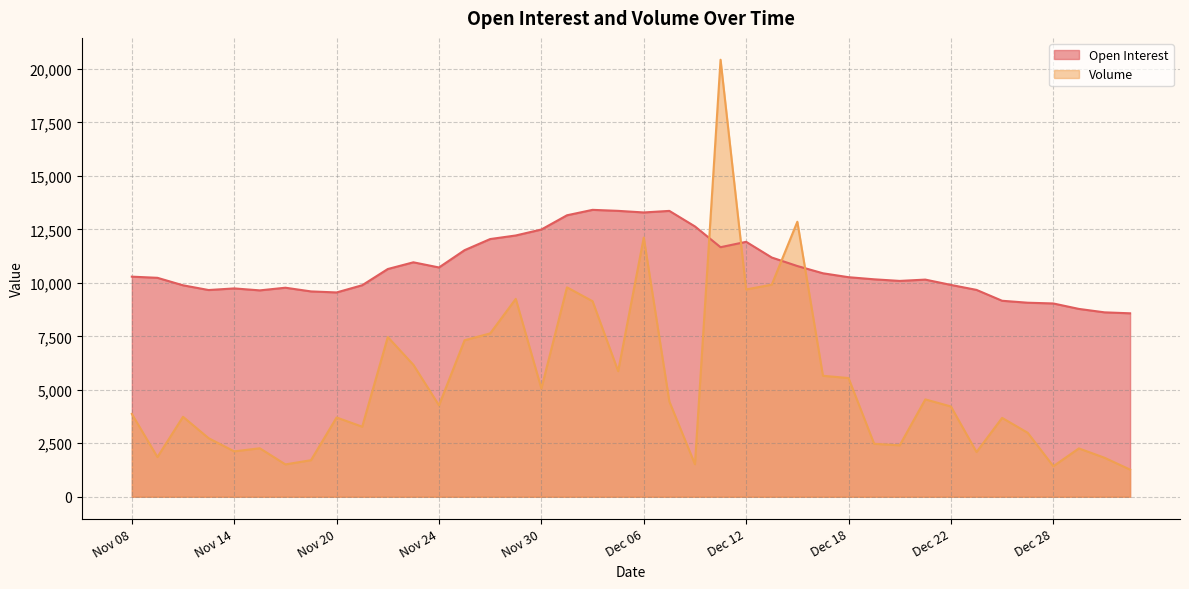

The Volume series shows 1512 at Nov 16. True or false?

True